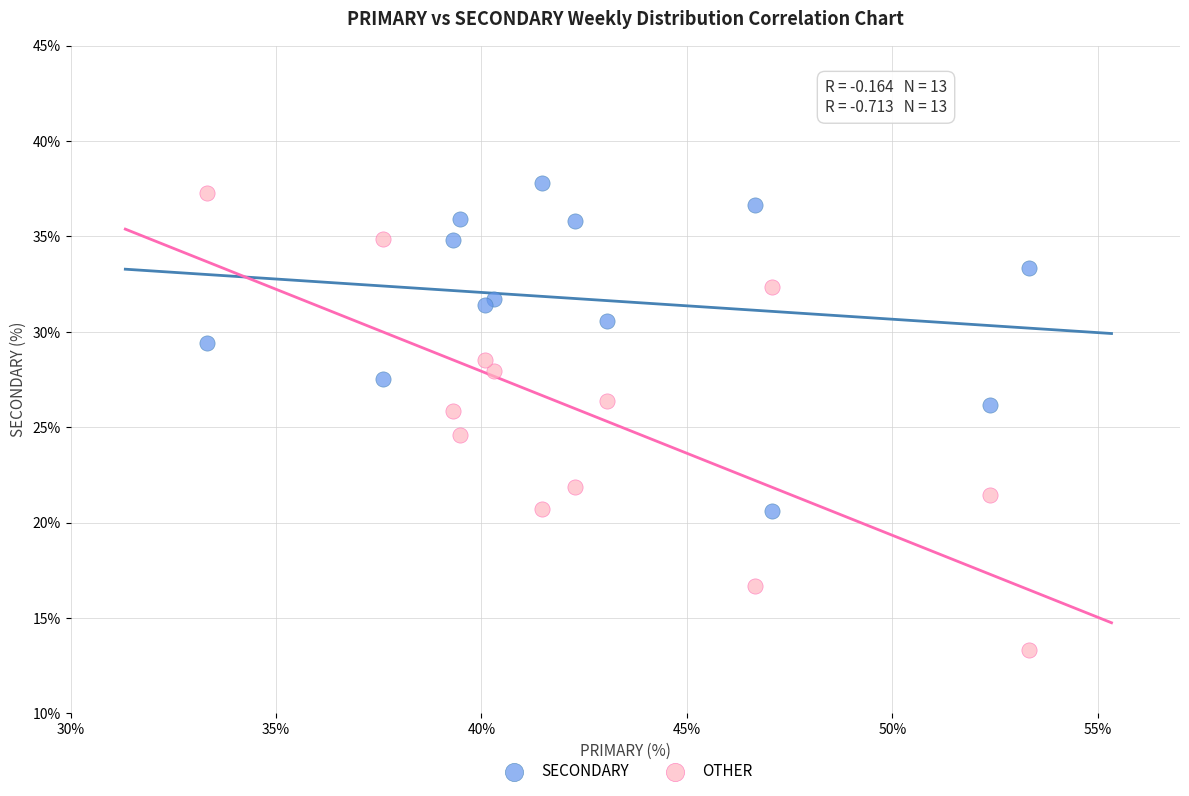

Which series contains the lowest Y value?

OTHER